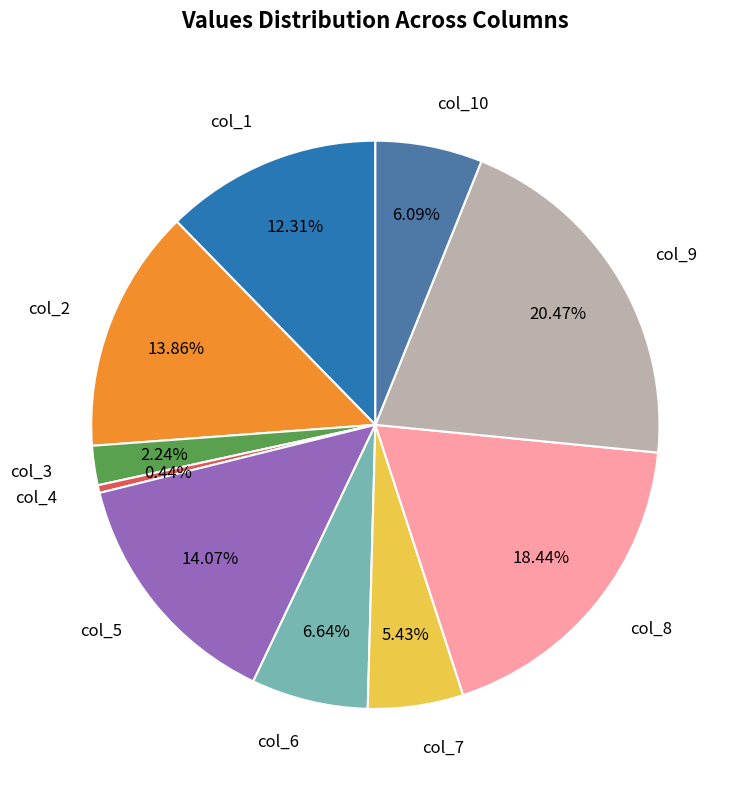

To the nearest percent, what is the combined percentage of col_4 and col_9?

21%